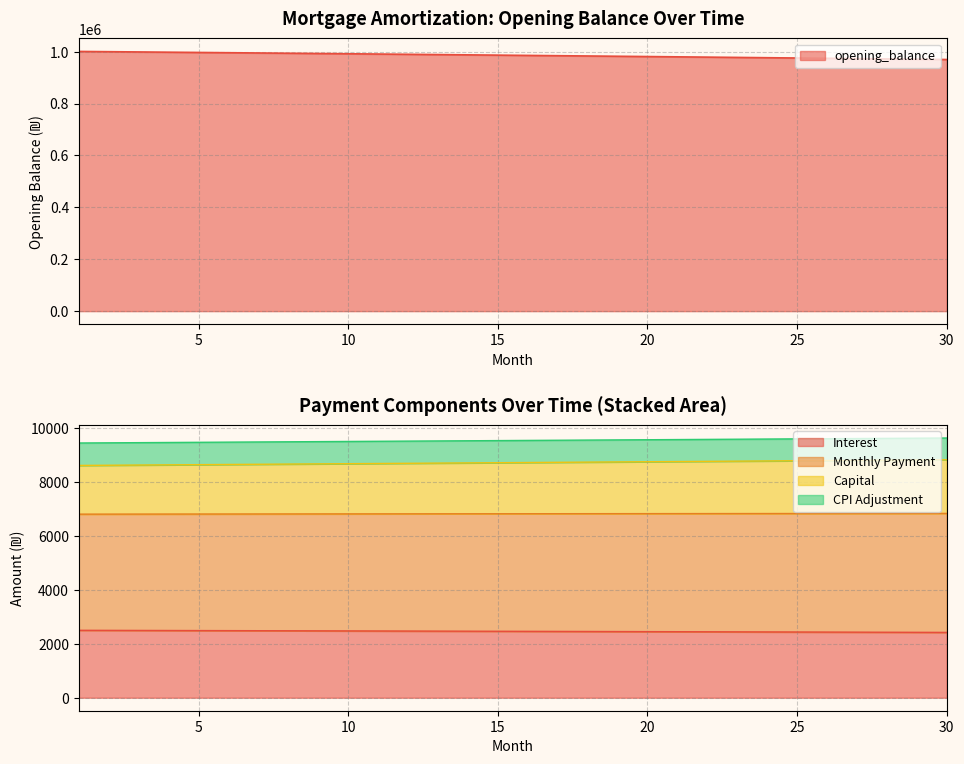

Is it true that cpi equals 9186.9 at 16?

False